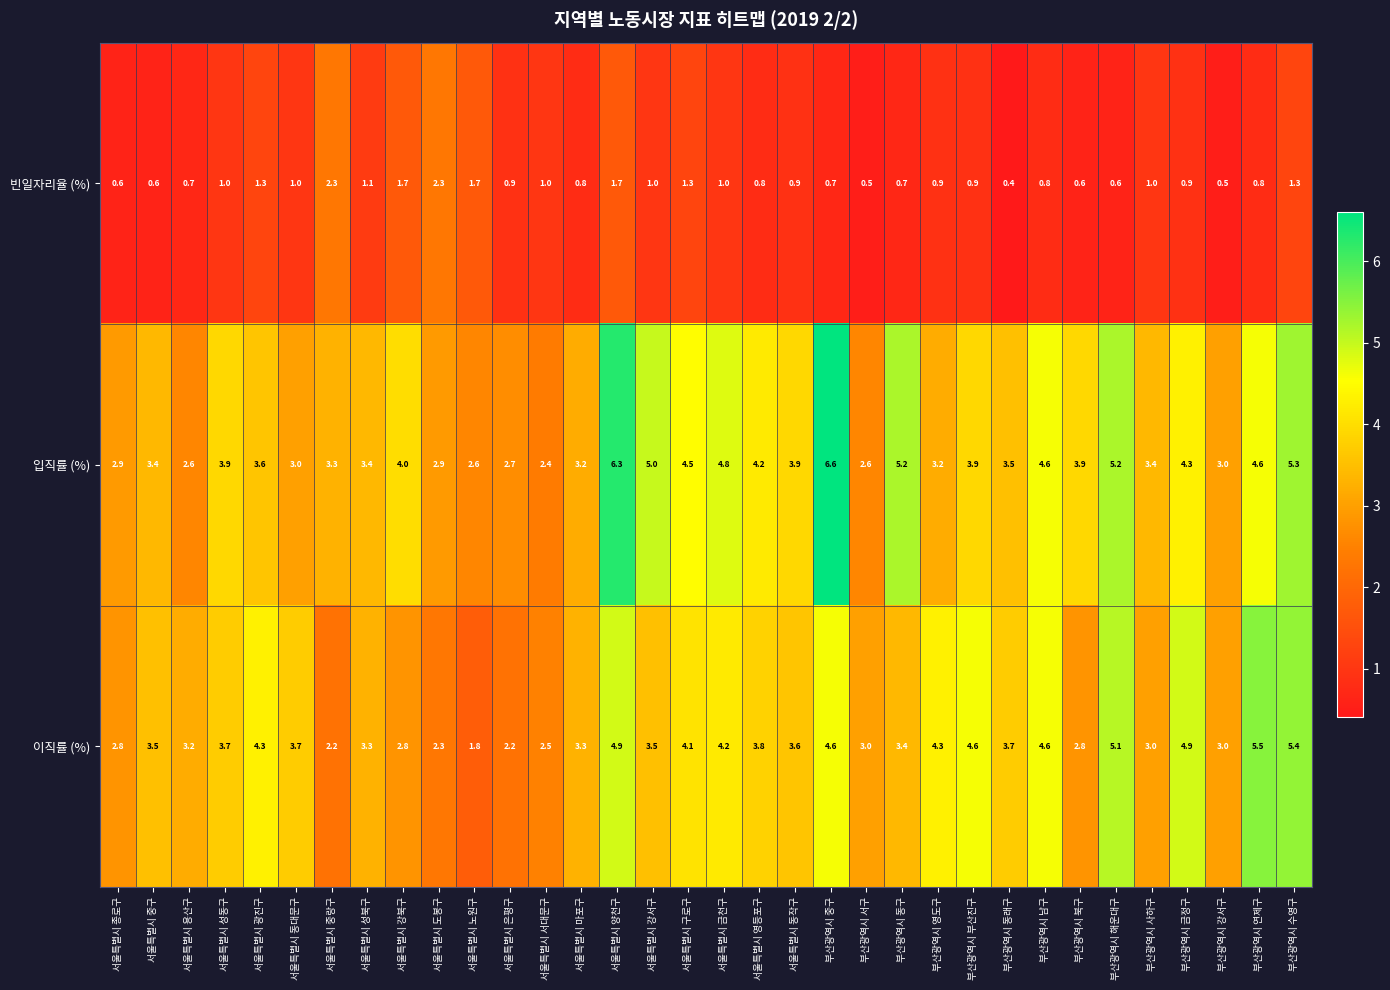

Rank the series by their maximum value, from highest to lowest.

입직률 (%), 이직률 (%), 빈일자리율 (%)